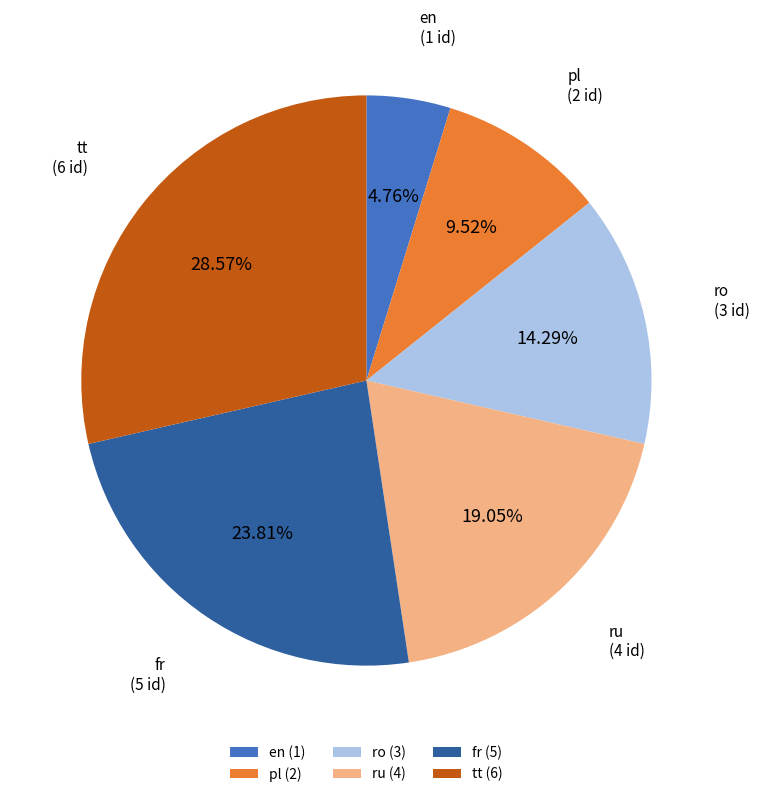

True or false: en accounts for 11% of the total.

False